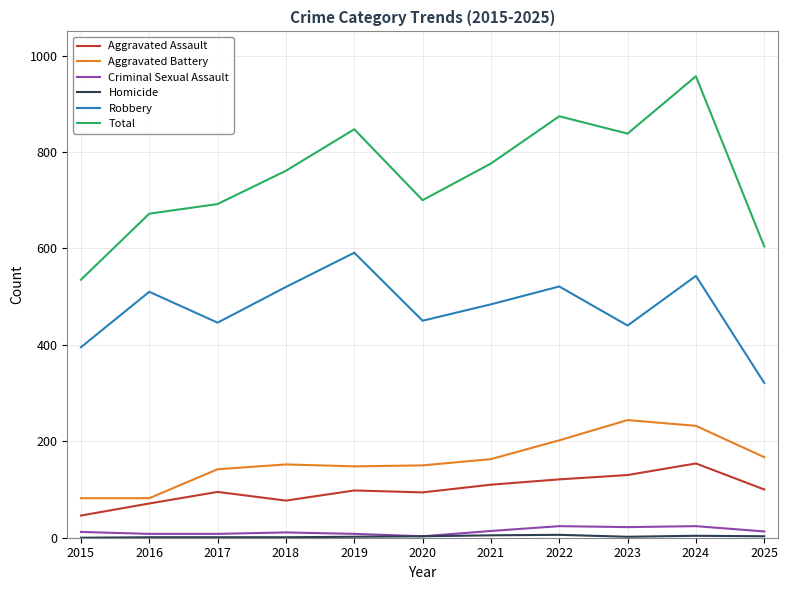

How many lines are shown in the chart?

6